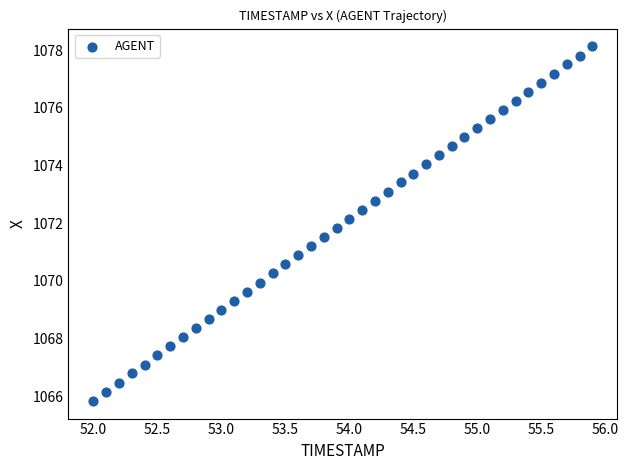

What is the range of X values (max minus min)?

3.9